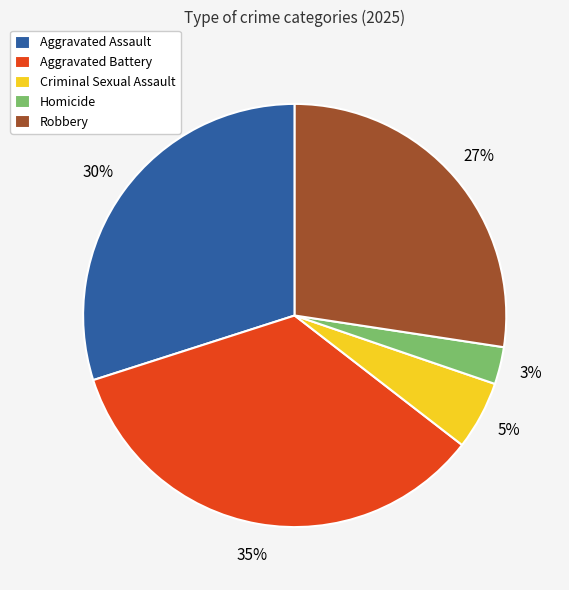

To the nearest percent, what is the difference between the largest and smallest slice percentages?

32%